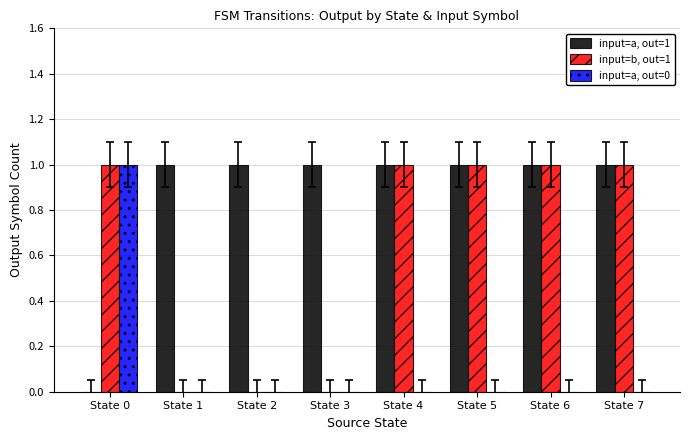

Count the number of data series in this chart.

3